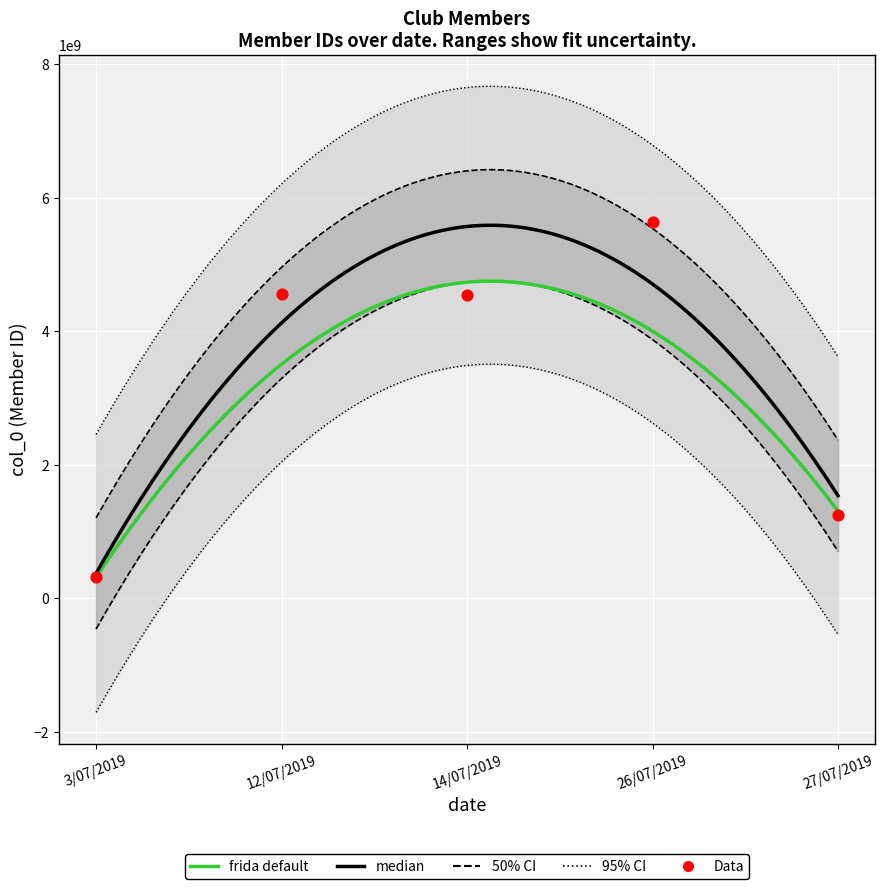

Approximately how many times larger is the value at 12/07/2019 compared to 3/07/2019?

14.1